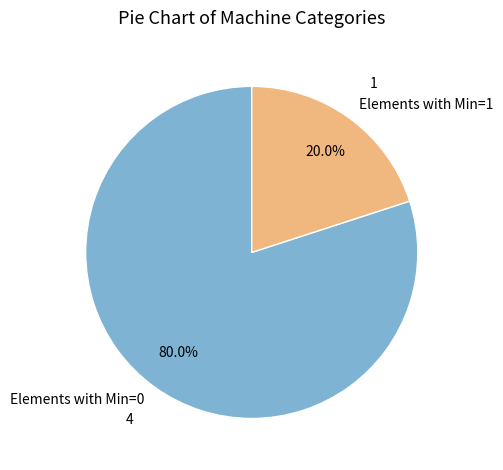

How many segments does this pie chart have?

2